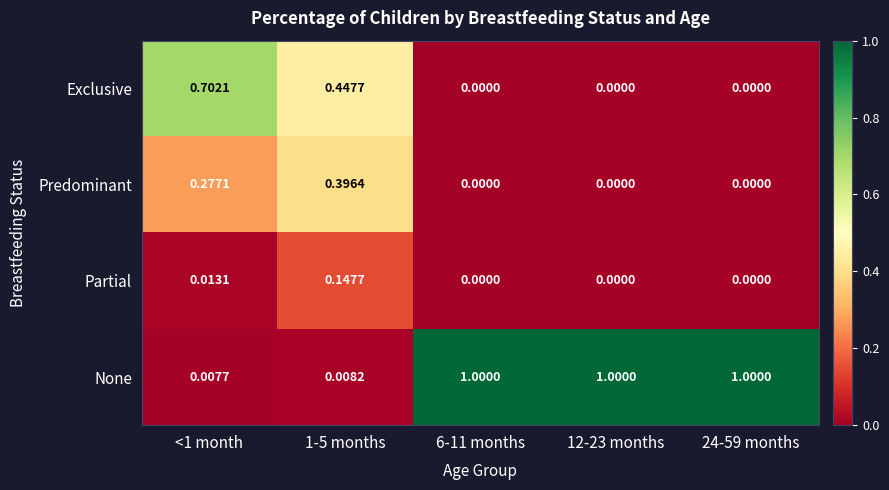

Which series changed the most between 1-5 months and 6-11 months?

None